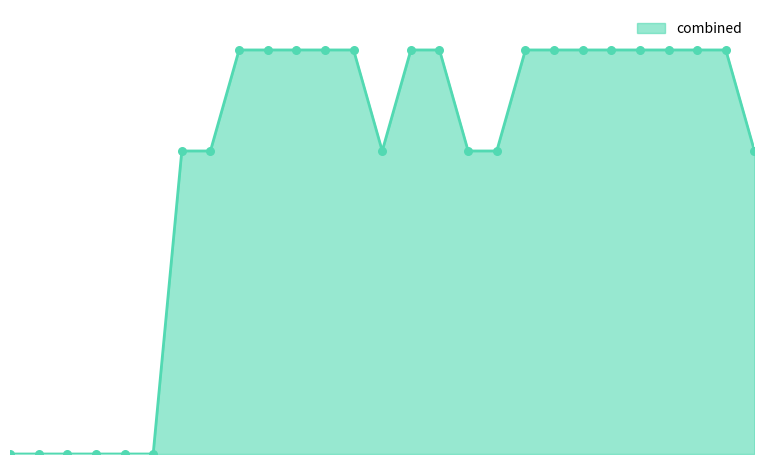

Does the chart have visible grid lines?

No